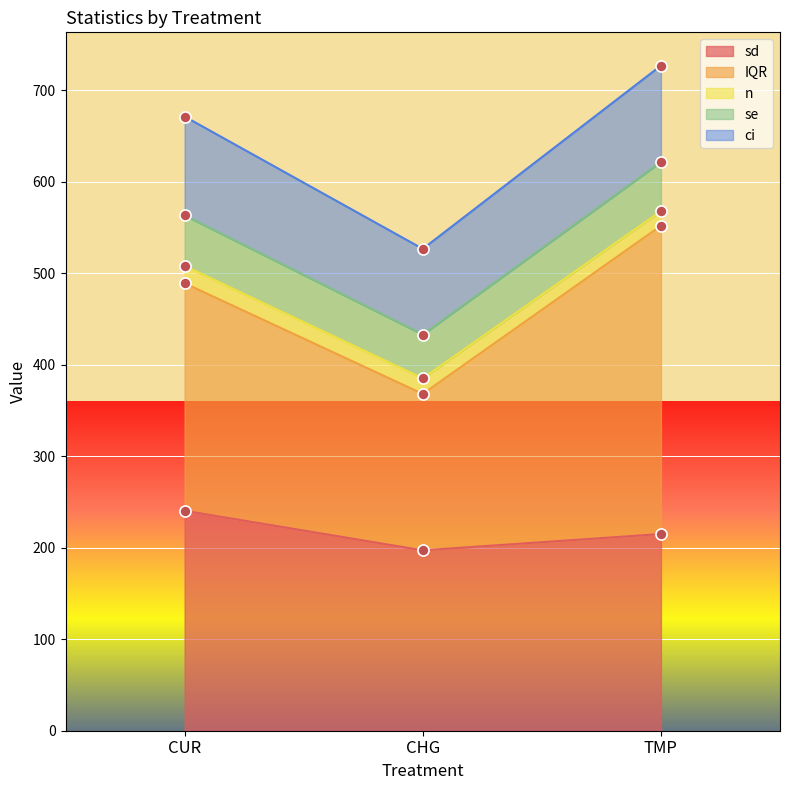

Which series has the largest total across all categories?

IQR